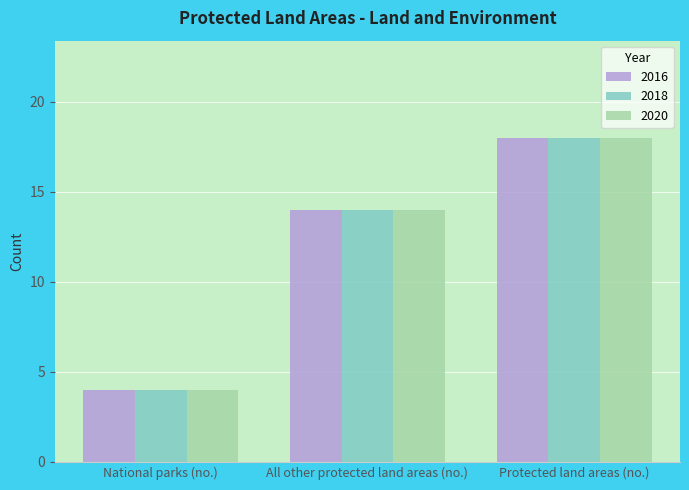

What is the sum of all 2016 values?

36